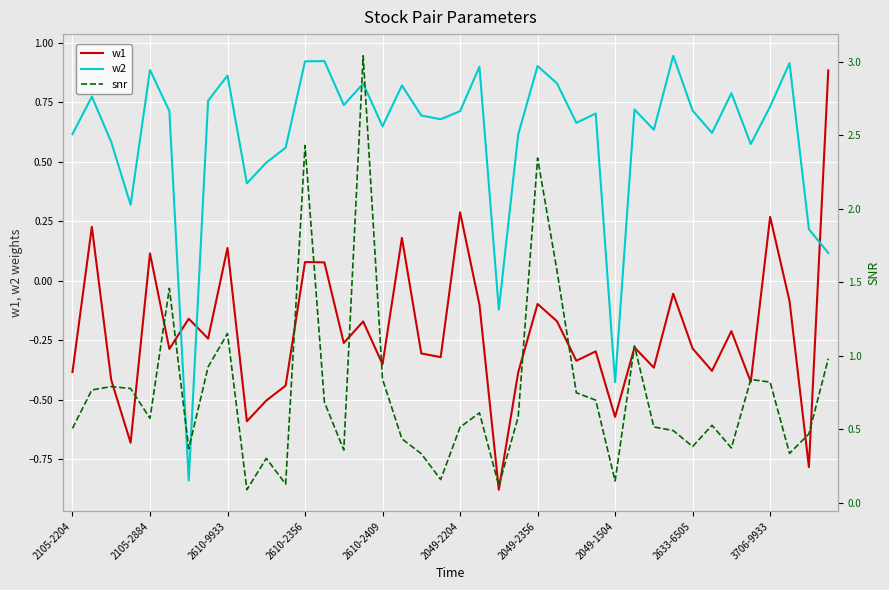

At which category does the chart reach its minimum across all series?

22